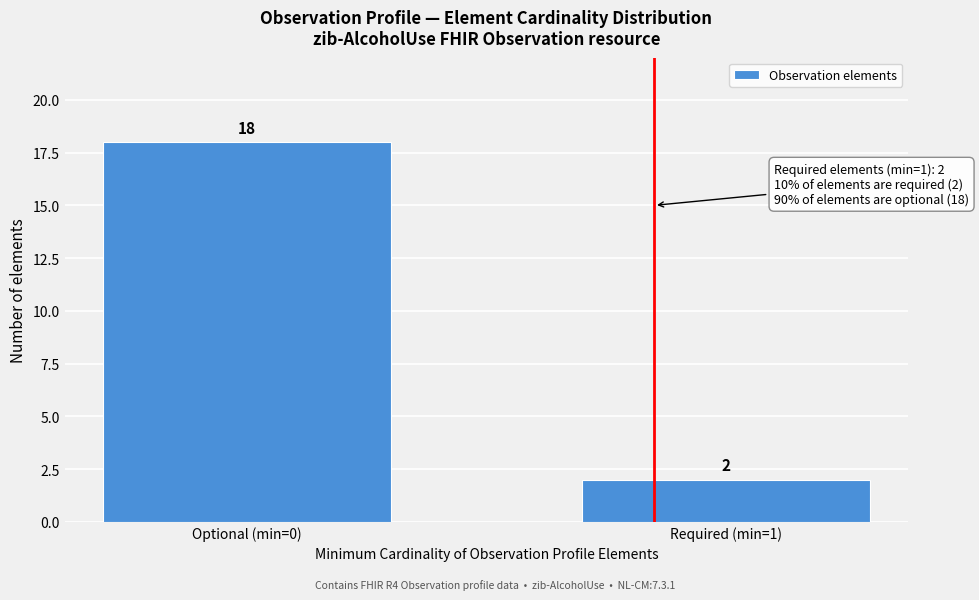

Reading left to right, list all the values displayed in this chart.

18	2